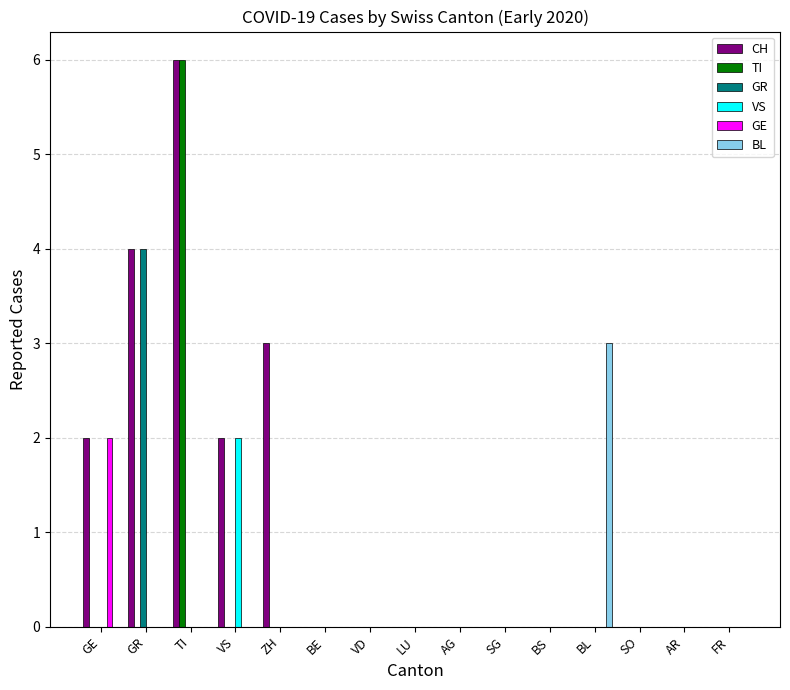

What is the sum of all VS values?

2